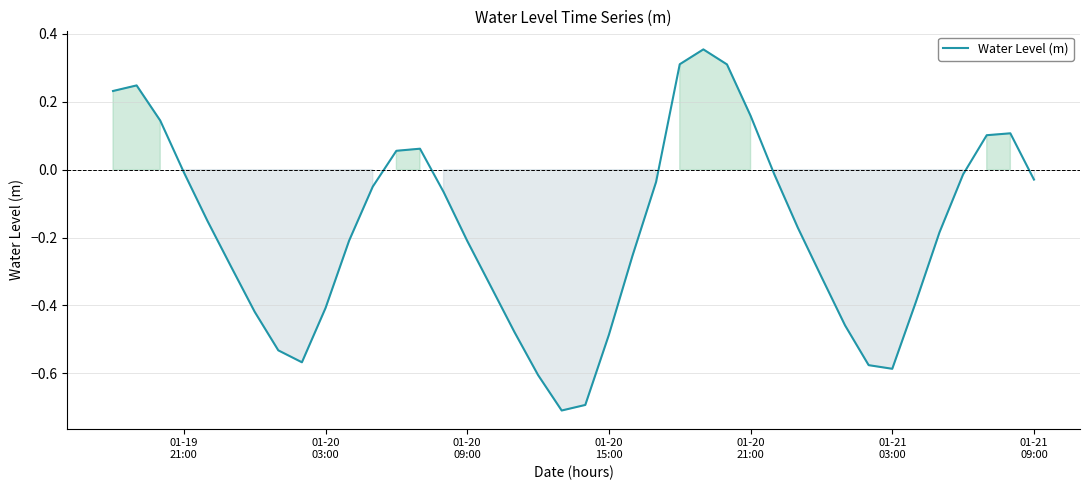

What is the difference between the maximum and minimum values?

1.1